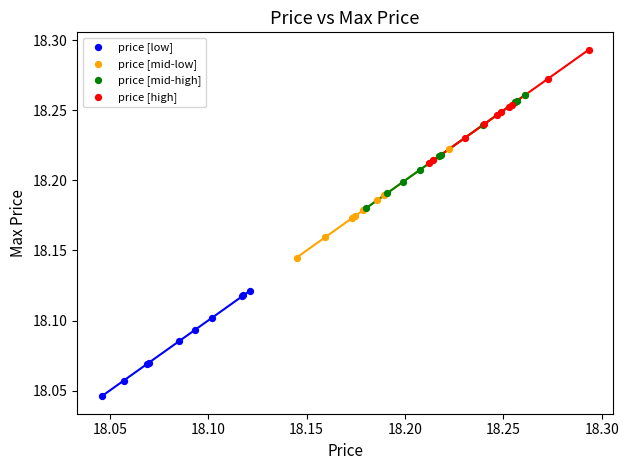

Which series contains the highest Y value?

price [high]